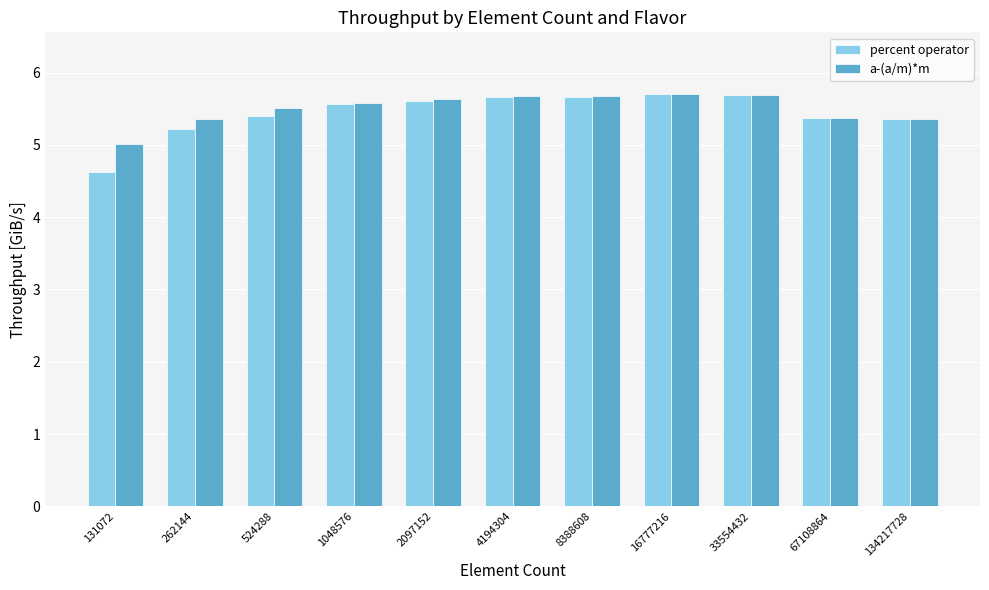

What is the value of the a-(a/m)*m bar at the 5th from the left?

5.6